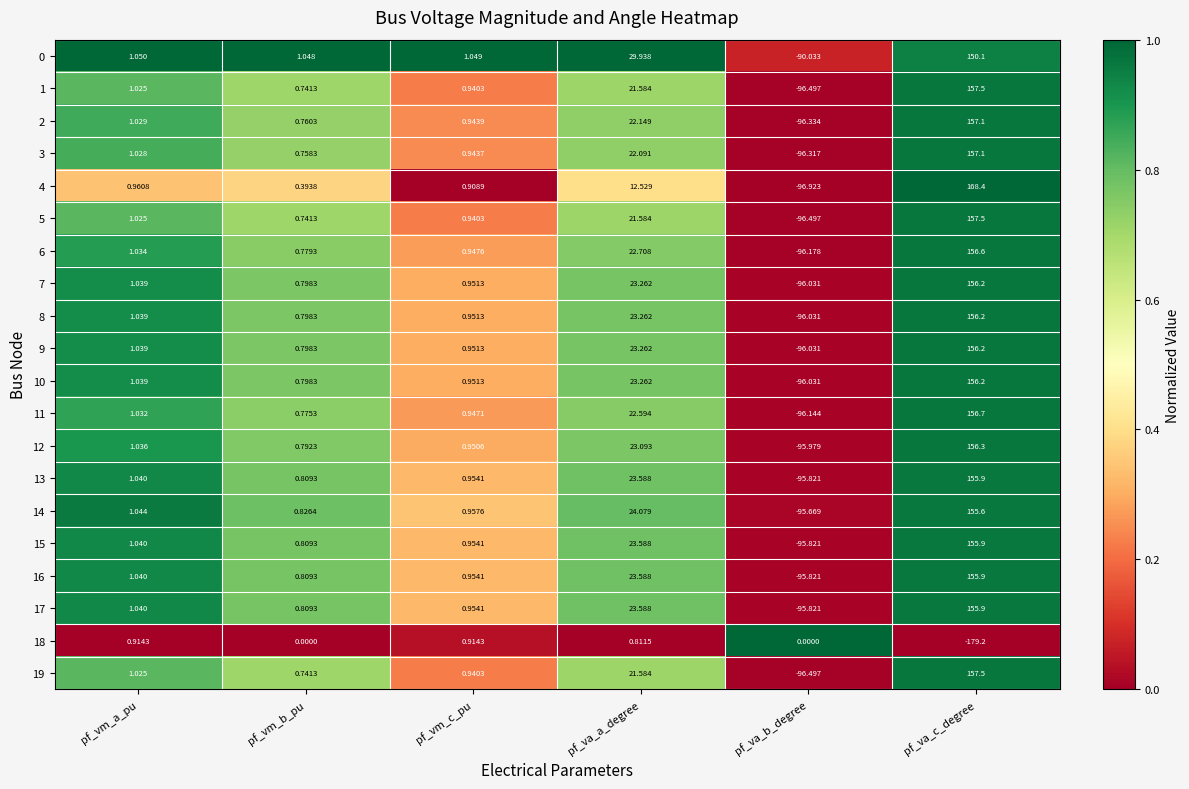

Where is 0 nearest to the value 30?

pf_va_a_degree